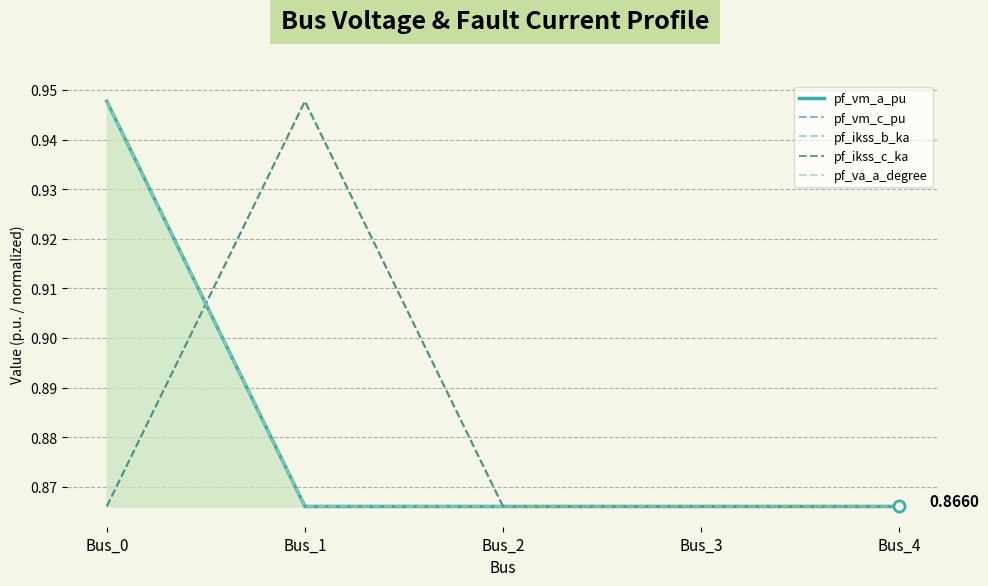

How many lines are shown in the chart?

5